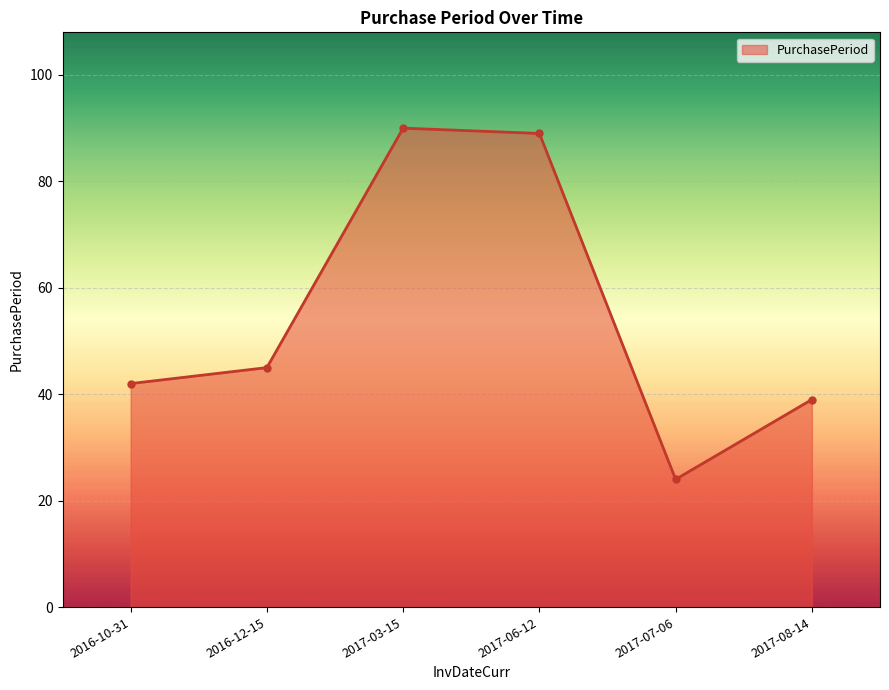

Which label corresponds to the smallest value in the chart?

2017-07-06